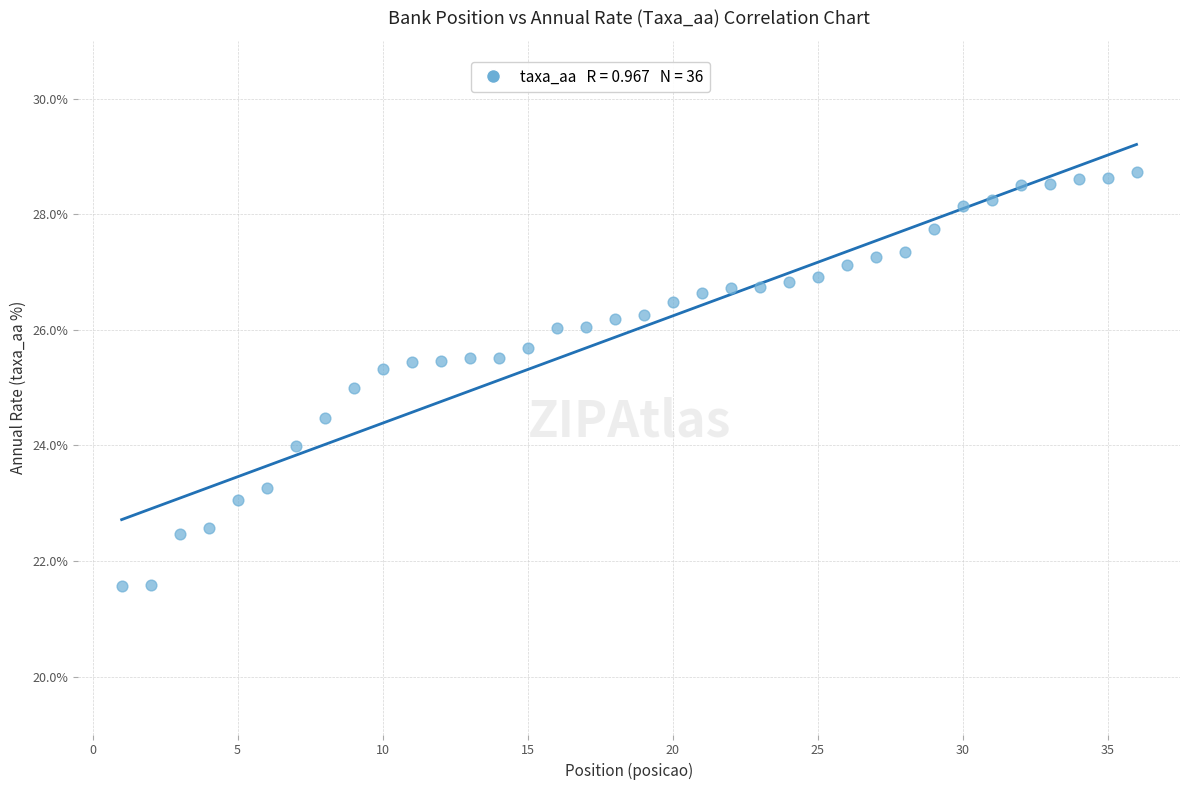

What is the range of X values (max minus min)?

35.0